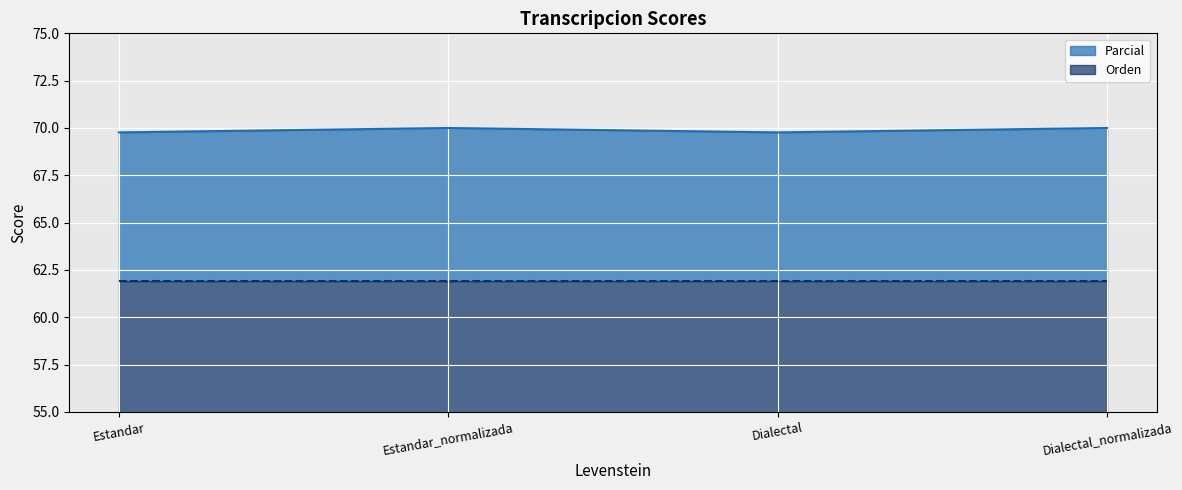

True or false: the data has more than 1 interior local peaks.

False